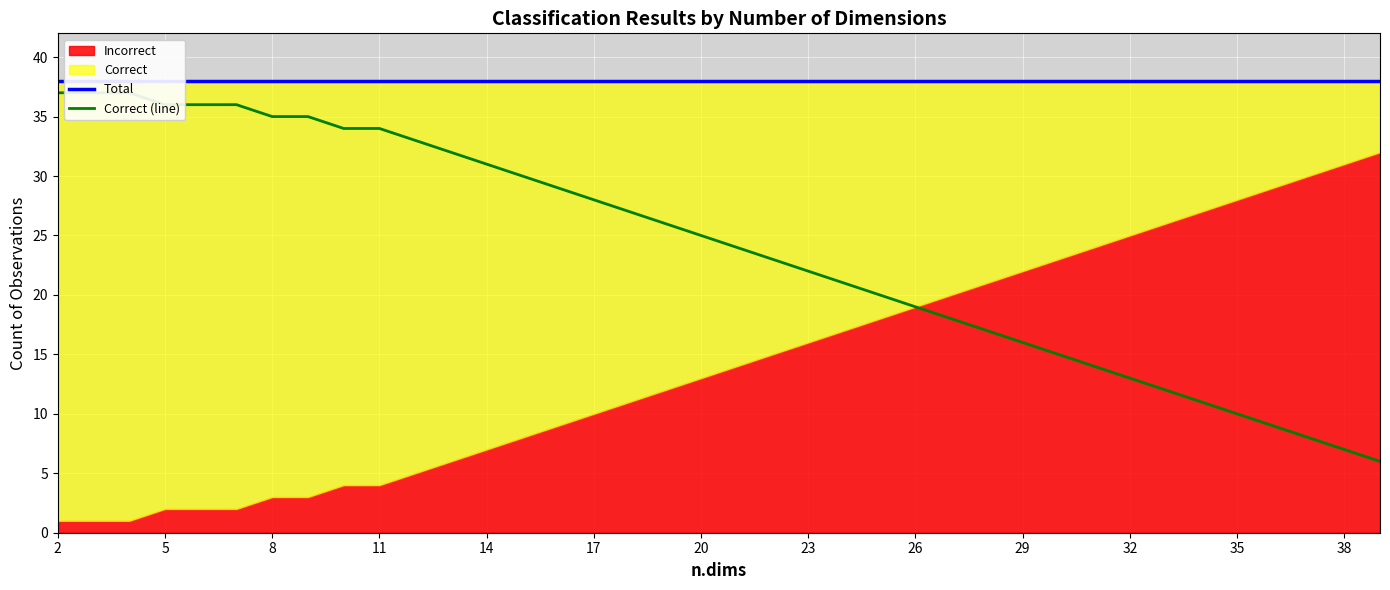

True or false: Total and Correct (line) cross at least once.

False